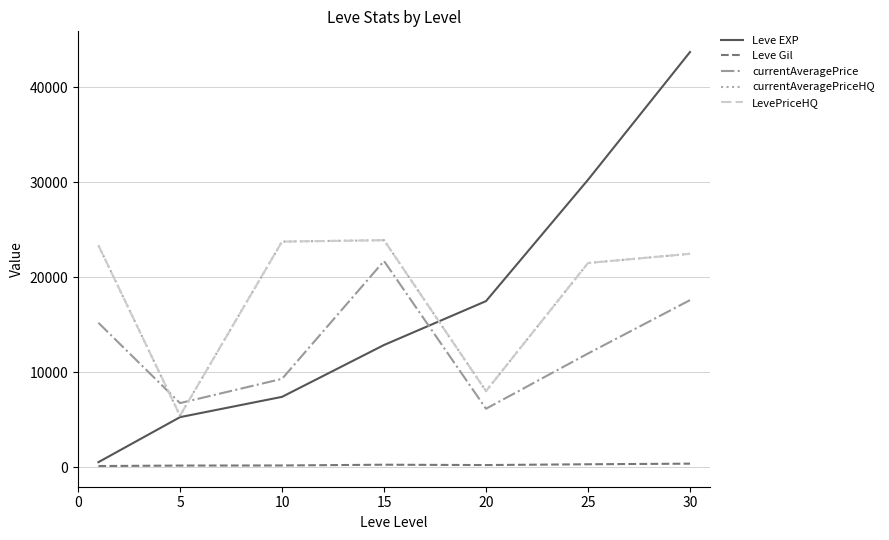

How many times do LevePriceHQ and currentAveragePrice cross each other?

2